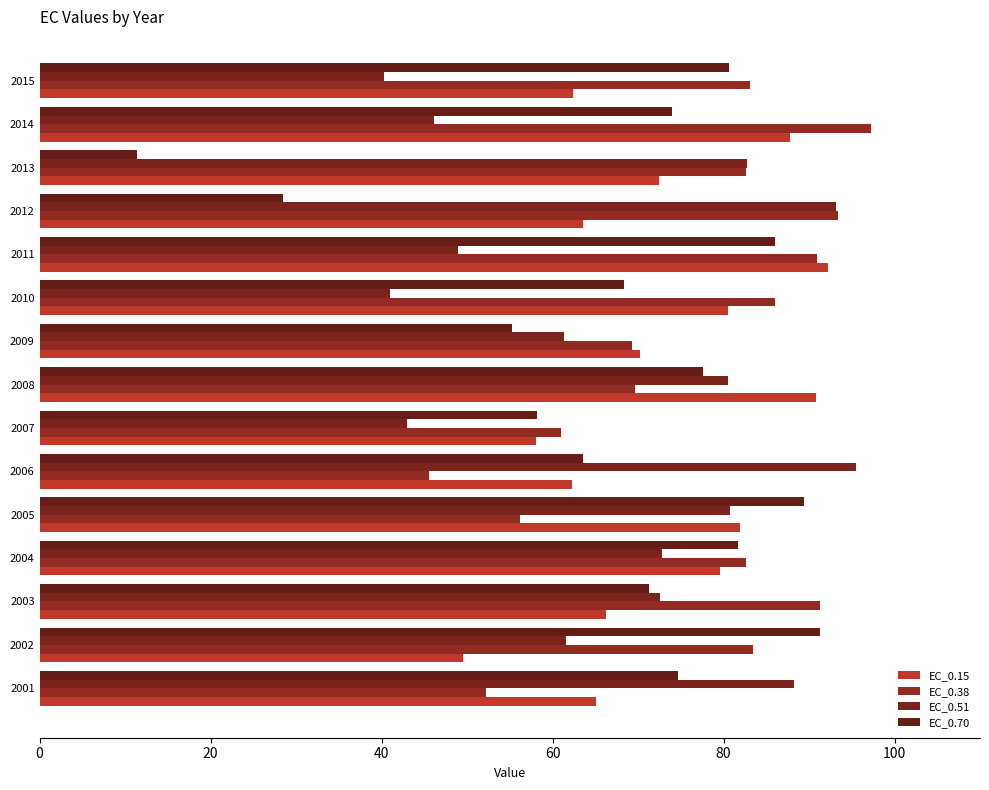

Rank the series by their maximum value, from highest to lowest.

EC_0.38, EC_0.51, EC_0.15, EC_0.70